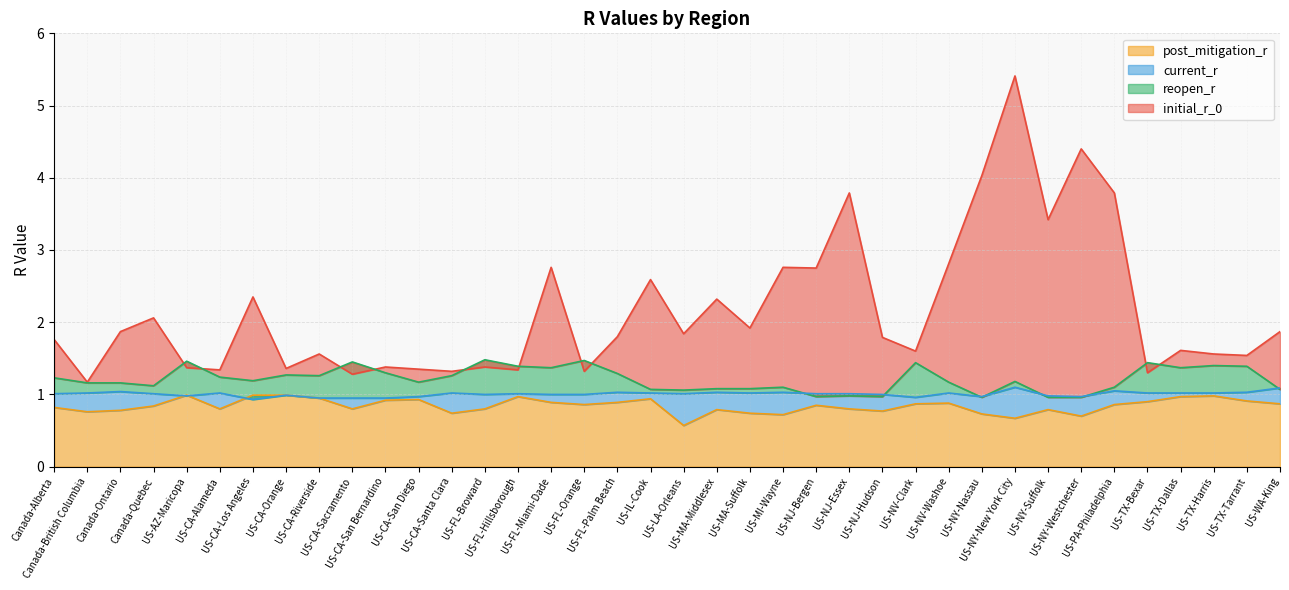

List the series in order of their peak value, highest first.

initial_r_0, reopen_r, current_r, post_mitigation_r